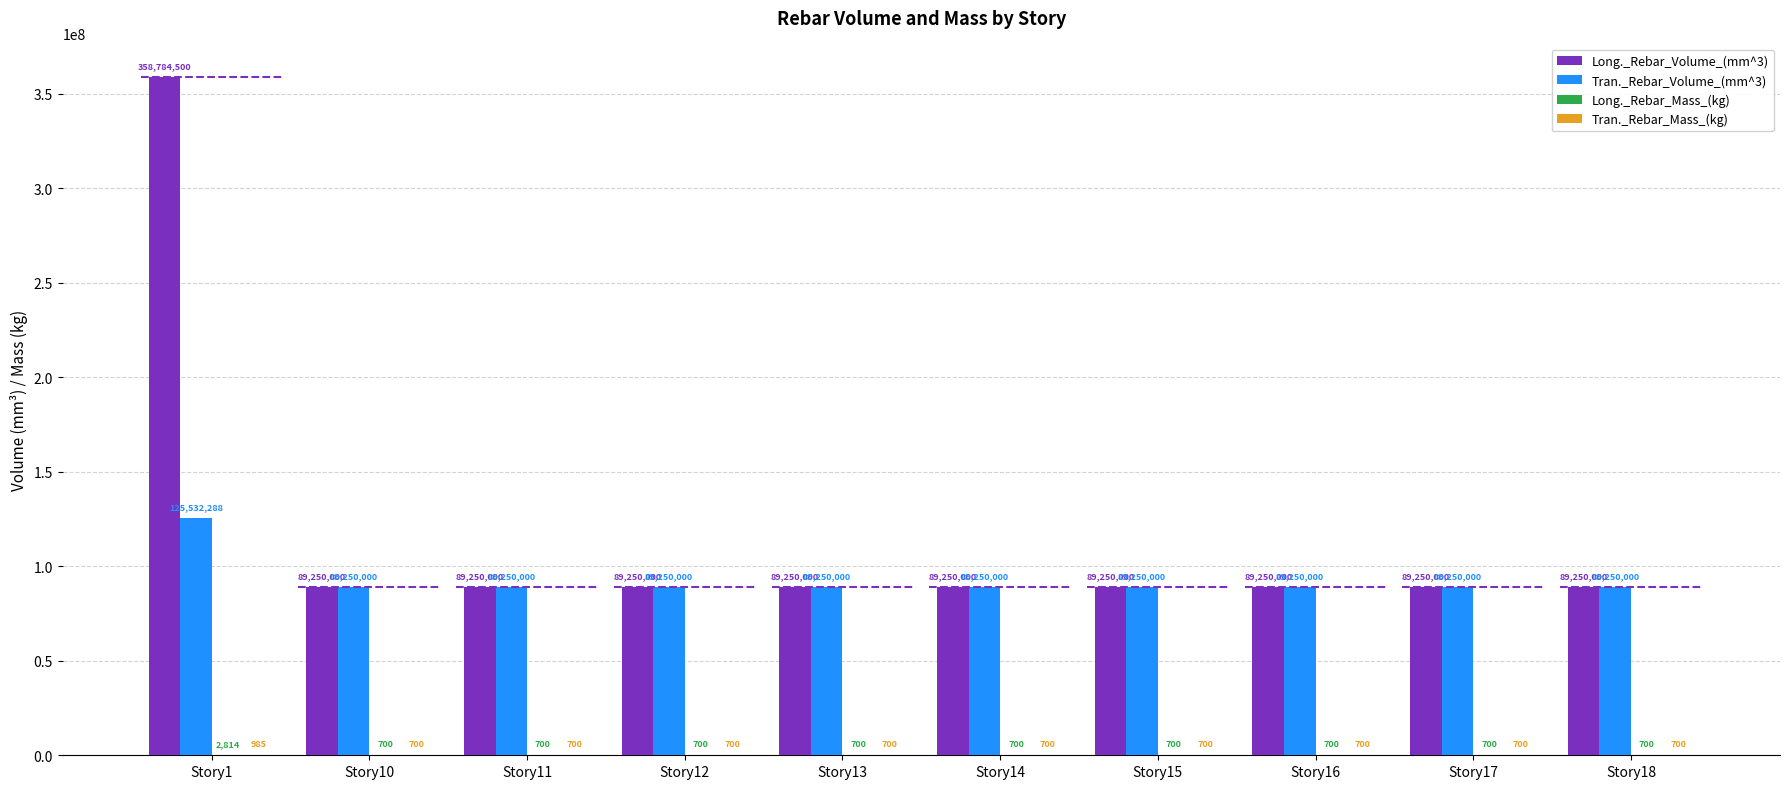

Reading left to right, list all the values displayed in this chart.

Long._Rebar_Volume_(mm^3): Story1=358784500.0	Story10=89250000.0	Story11=89250000.0	Story12=89250000.0	Story13=89250000.0	Story14=89250000.0	Story15=89250000.0	Story16=89250000.0	Story17=89250000.0	Story18=89250000.0
Tran._Rebar_Volume_(mm^3): Story1=125532288.0	Story10=89250000.0	Story11=89250000.0	Story12=89250000.0	Story13=89250000.0	Story14=89250000.0	Story15=89250000.0	Story16=89250000.0	Story17=89250000.0	Story18=89250000.0
Long._Rebar_Mass_(kg): Story1=2814.2	Story10=700.3	Story11=700.3	Story12=700.3	Story13=700.3	Story14=700.3	Story15=700.3	Story16=700.3	Story17=700.3	Story18=700.3
Tran._Rebar_Mass_(kg): Story1=985.0	Story10=700.3	Story11=700.3	Story12=700.3	Story13=700.3	Story14=700.3	Story15=700.3	Story16=700.3	Story17=700.3	Story18=700.3